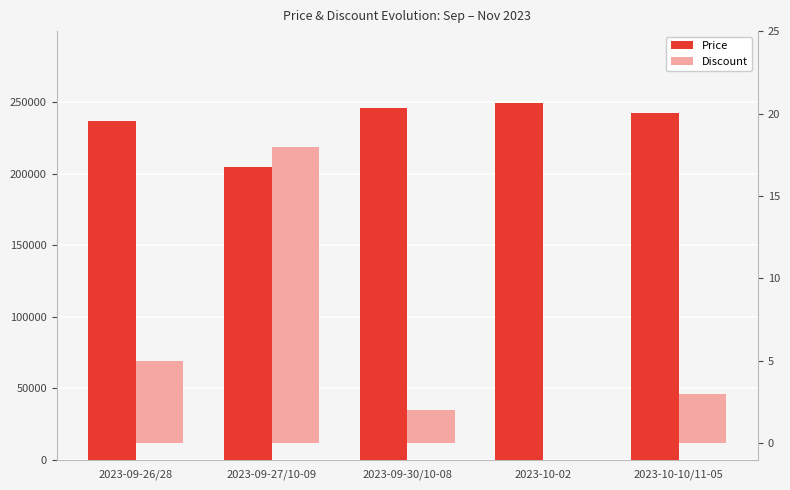

At which label is Price closest to 227200?

2023-09-26/28